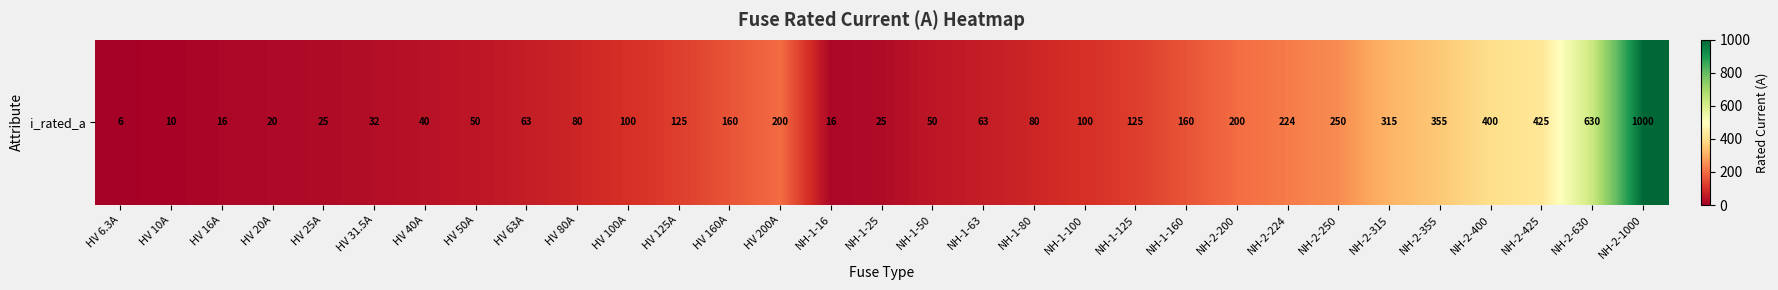

Which category has the lowest value across all series?

HV 6.3A